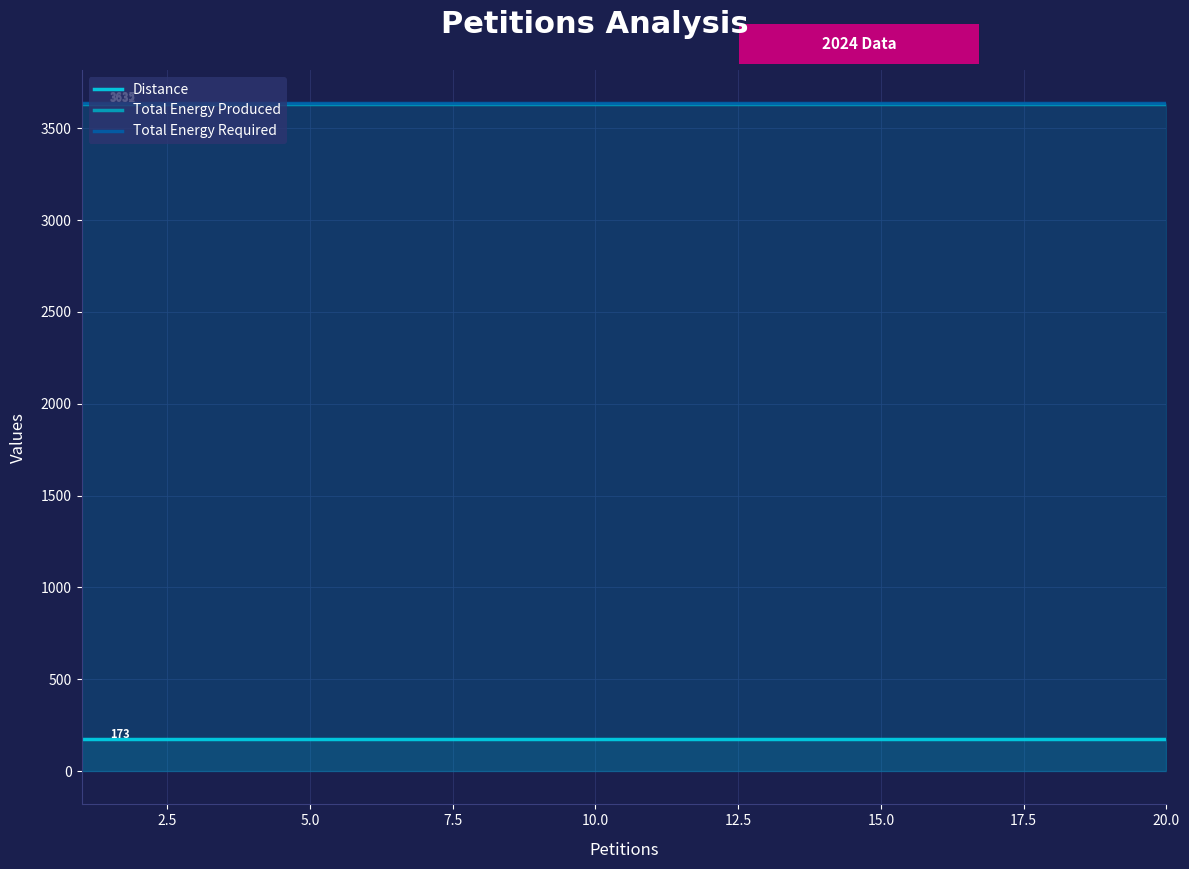

What are all the series names shown in the legend?

Distance, Total Energy Produced, Total Energy Required